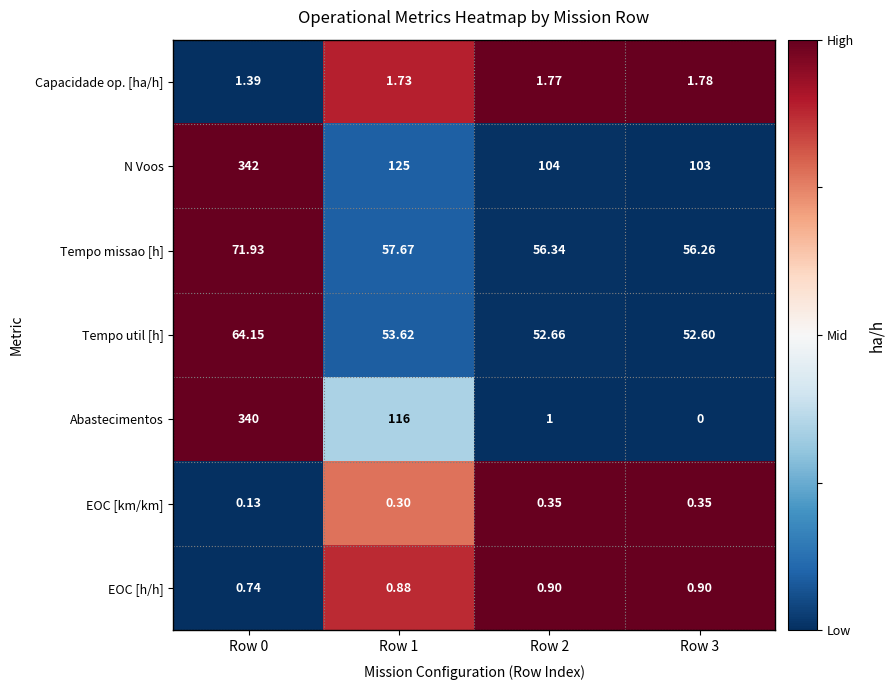

How many series are shown in this chart?

7